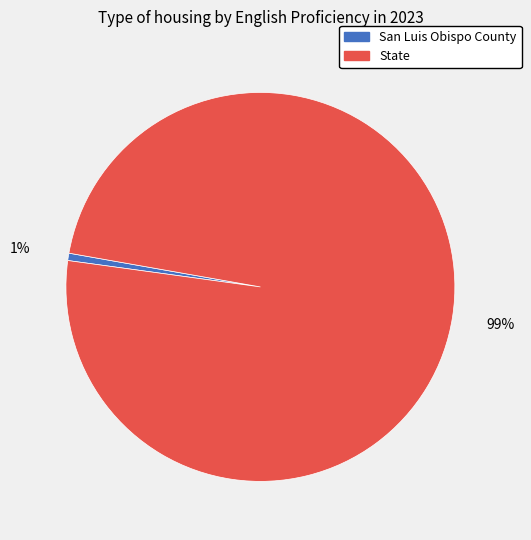

Which slice is the smallest?

San Luis Obispo County